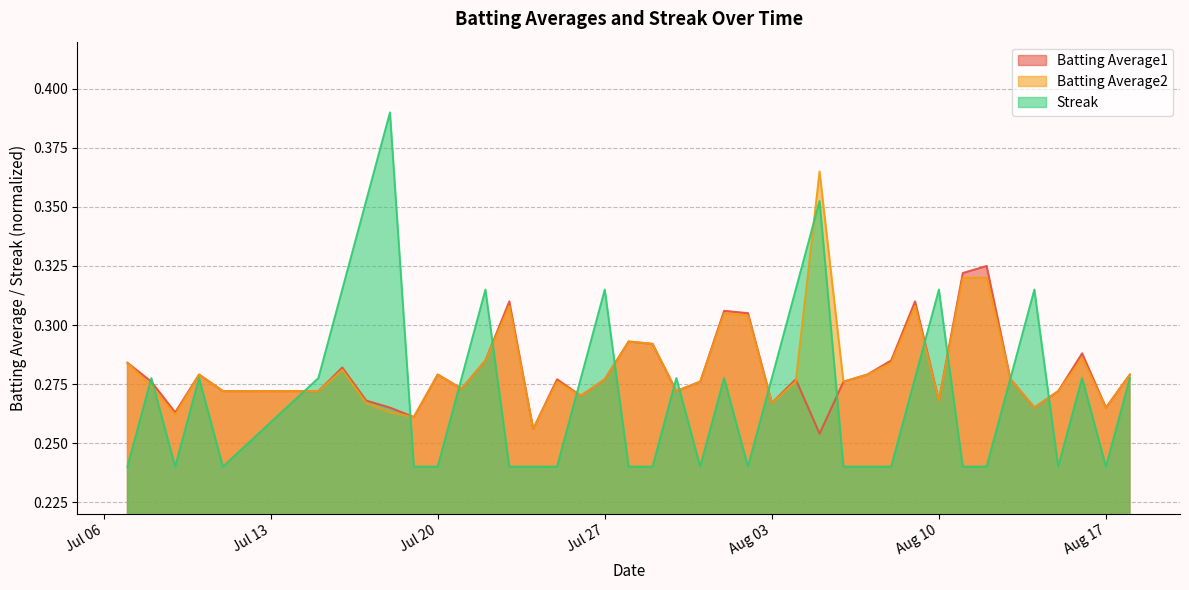

Which series has the widest spread of values?

Streak